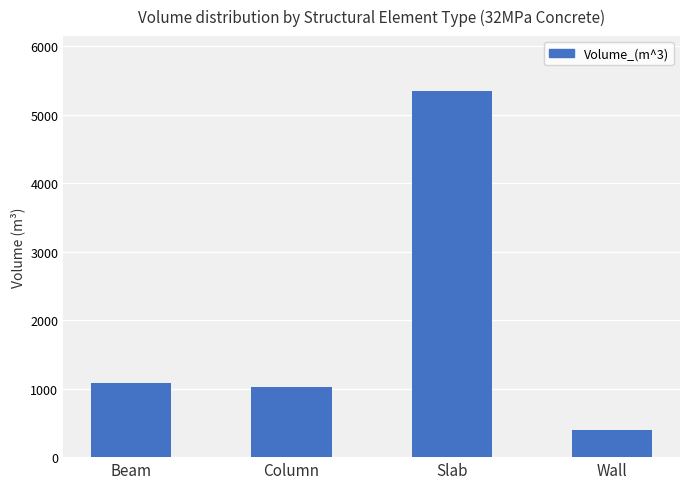

Read the value at Wall.

399.0